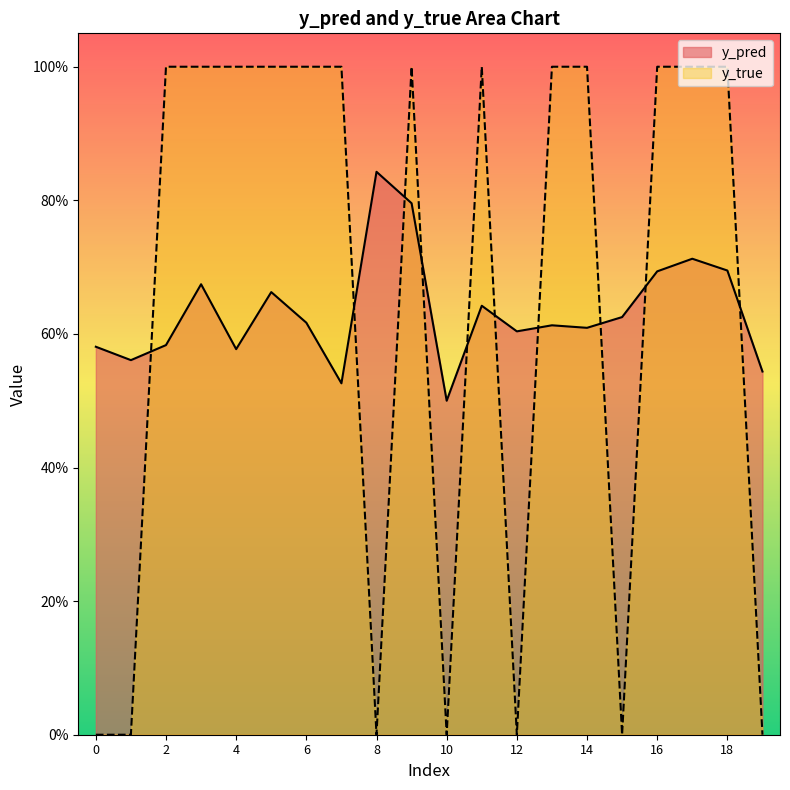

What is the total value across all series at 18?

1.7